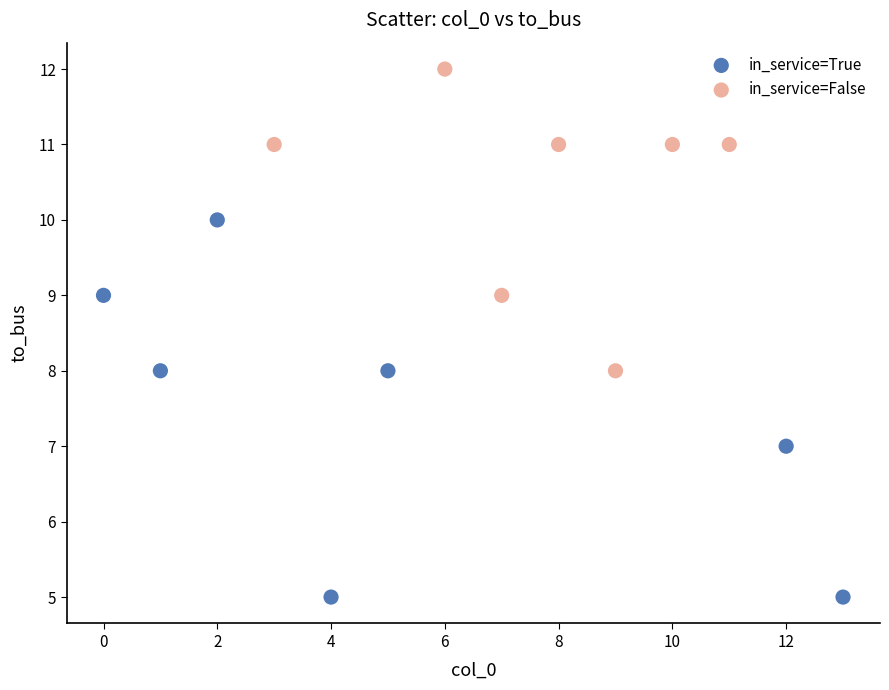

Which series contains the lowest Y value?

in_service=True